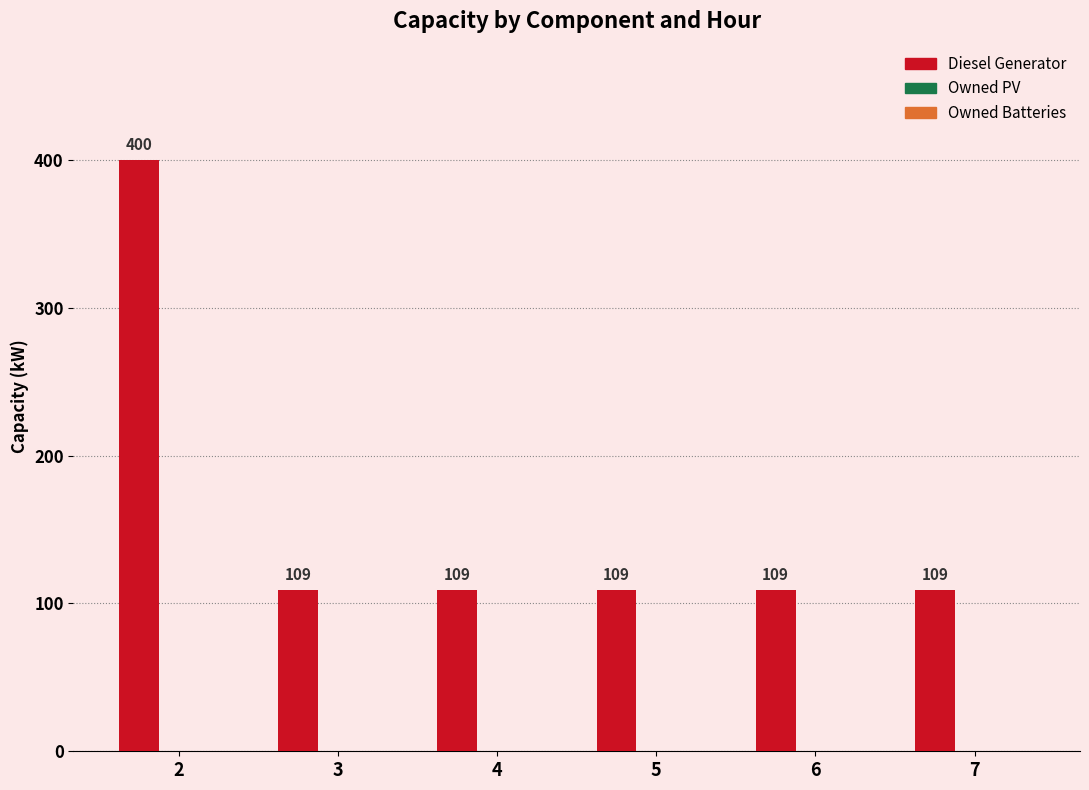

Reading left to right, list all the values displayed in this chart.

2=400	3=109	4=109	5=109	6=109	7=109